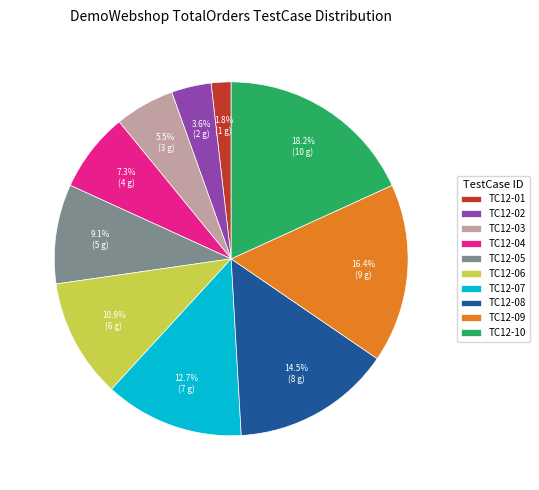

Which has a higher value, TC12-01 or TC12-09?

TC12-09